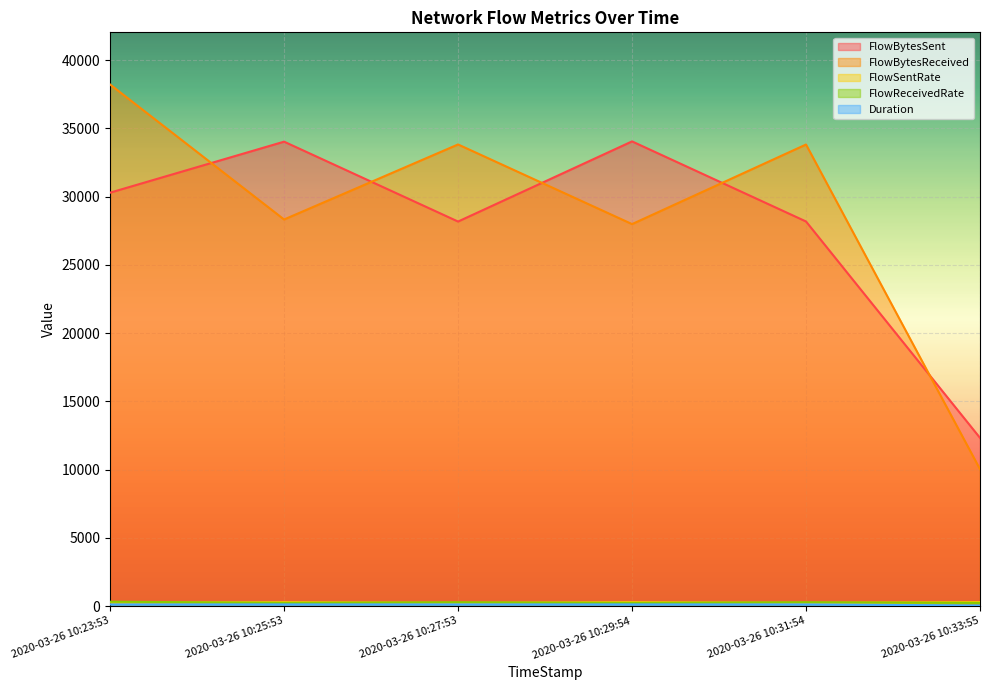

What is the sum of all FlowBytesSent values?

167053.0